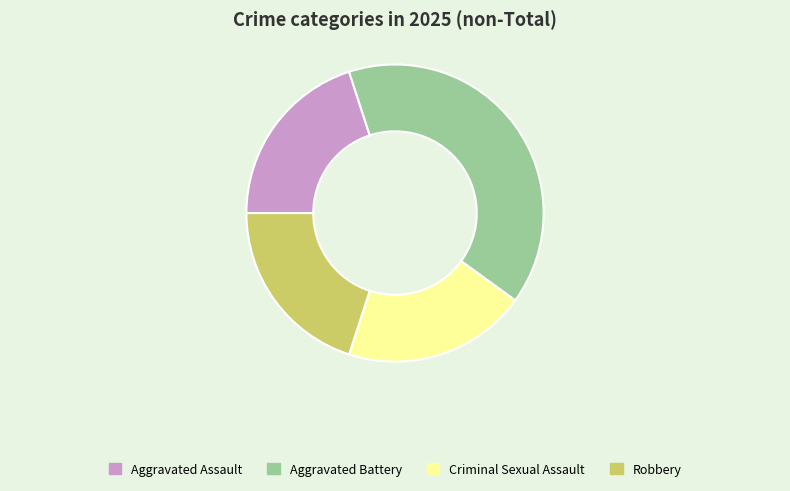

Which slice is the largest?

Aggravated Battery